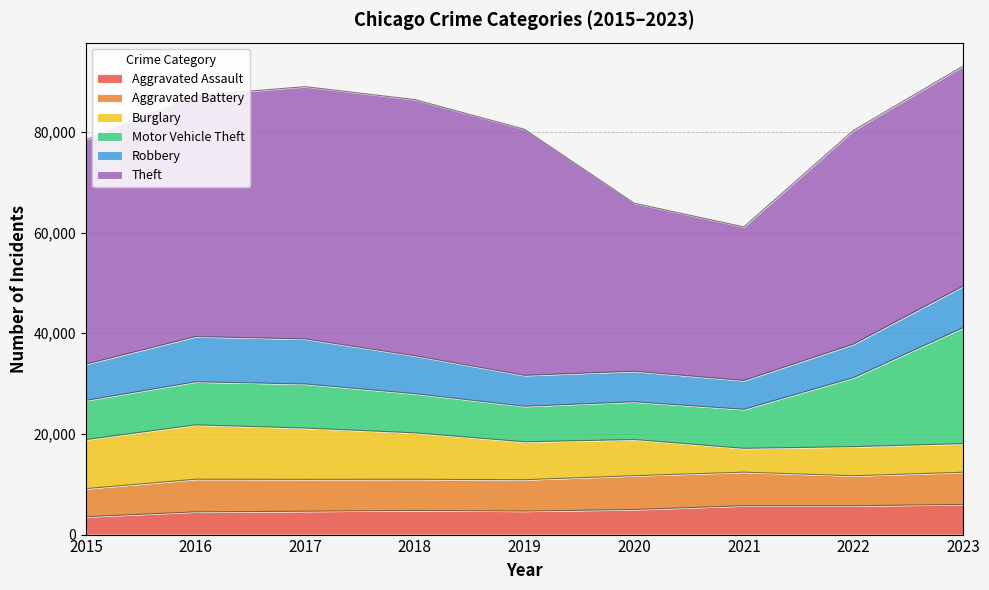

Is it true that Motor Vehicle Theft equals 23030 at 2023?

True